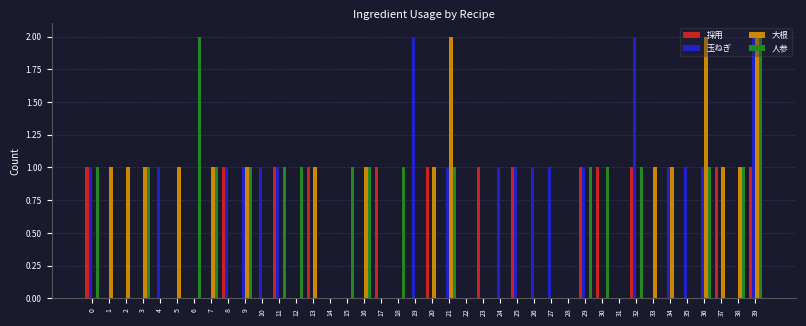

At which category is the sum across all series the highest?

39